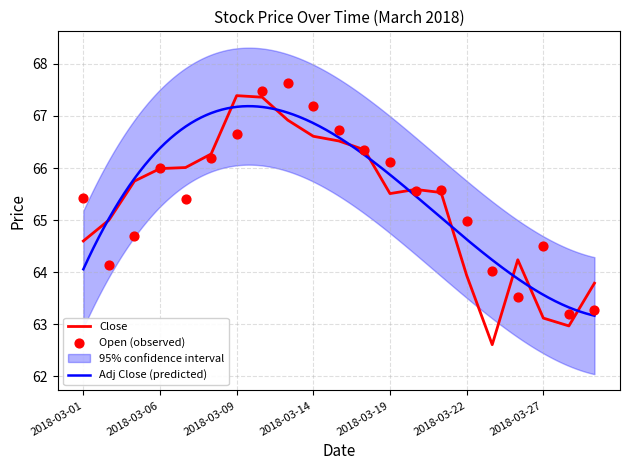

What is the total value across all series at 2018-03-14?

133.8